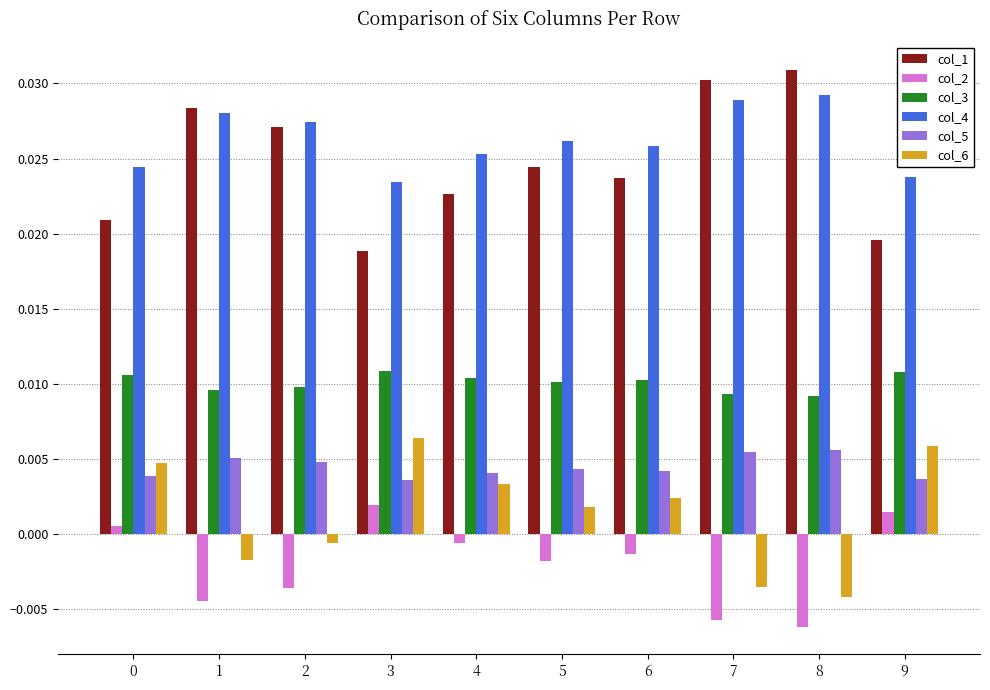

Which series has the largest total across all categories?

col_4